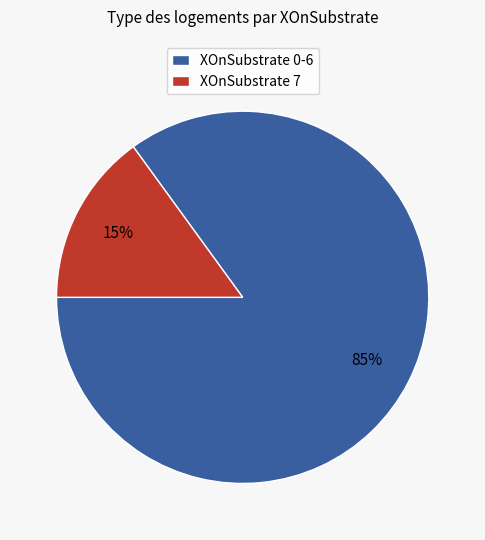

Is XOnSubstrate 7 the majority of the pie?

No